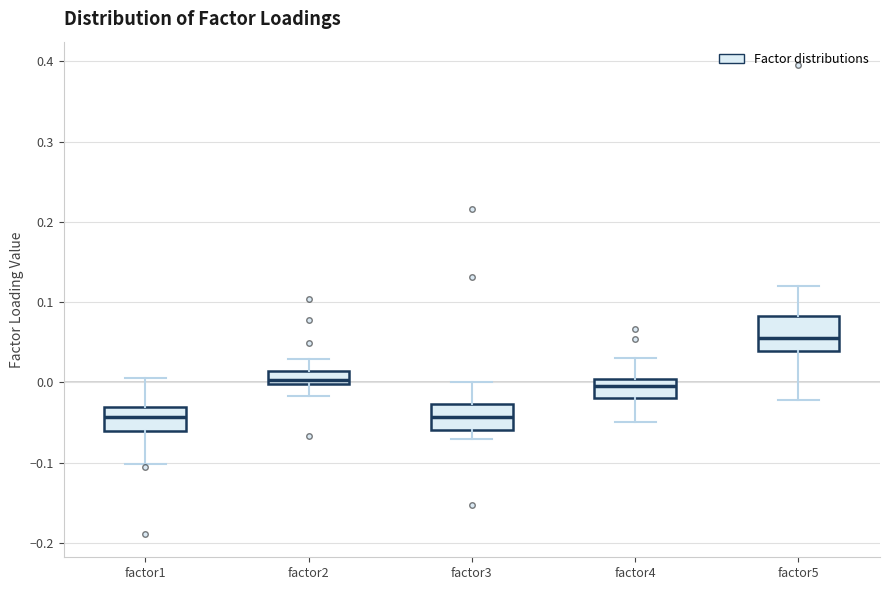

Comparing the boxes themselves (not the whiskers), which one is the tallest?

factor5